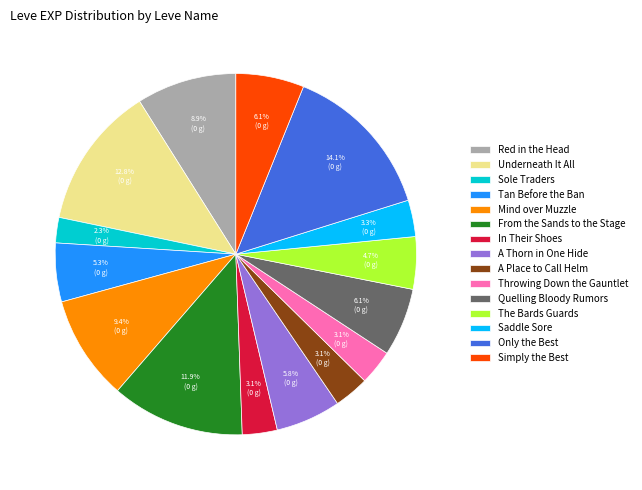

Does A Thorn in One Hide represent more than half of the total?

No